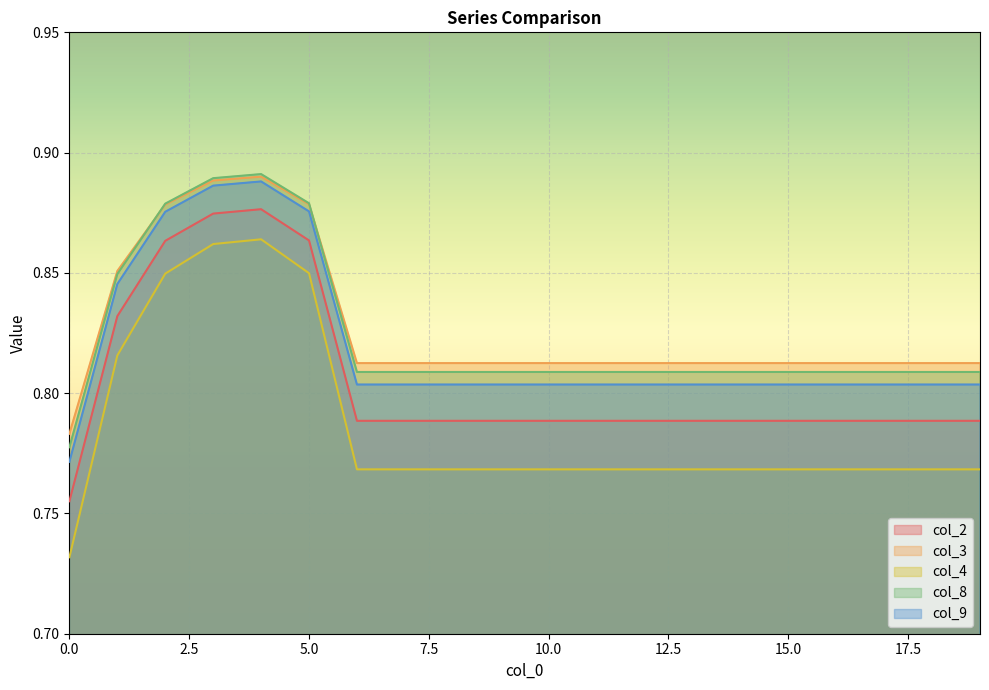

True or false: col_3 and col_9 cross at least once.

False